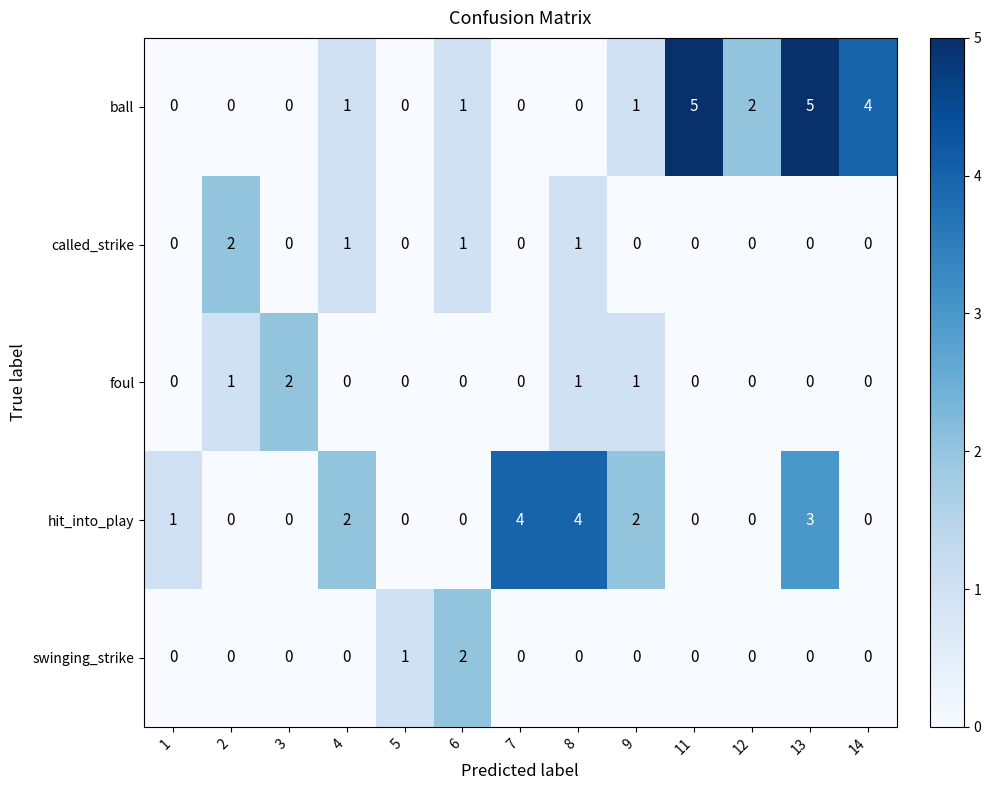

True or false: hit_into_play has a value of 4 at 7.

True